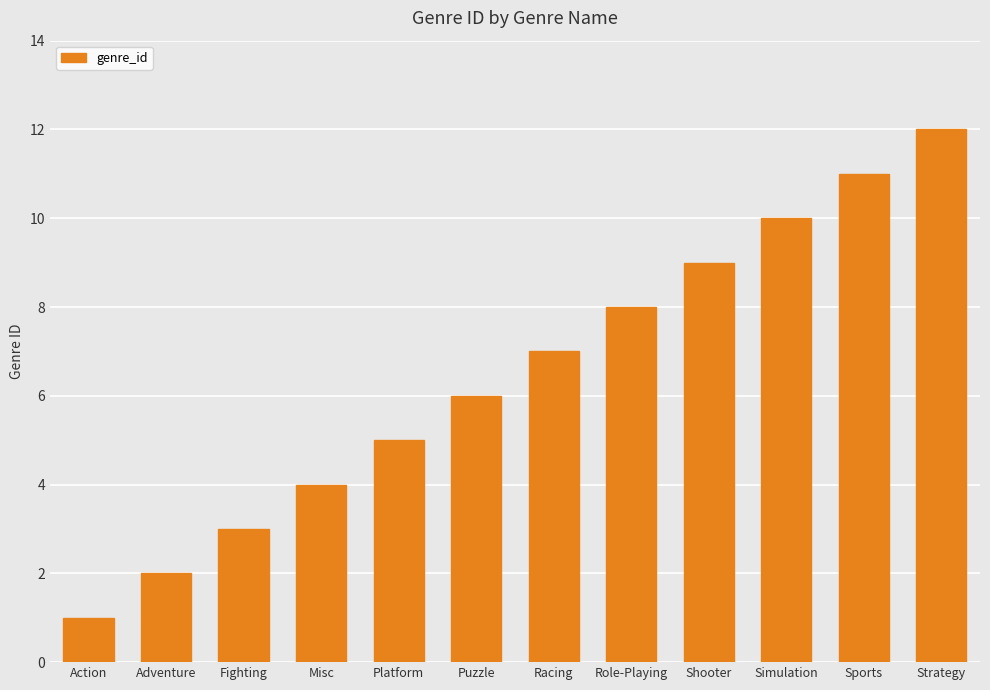

What is the difference between the values at Simulation and Platform?

5